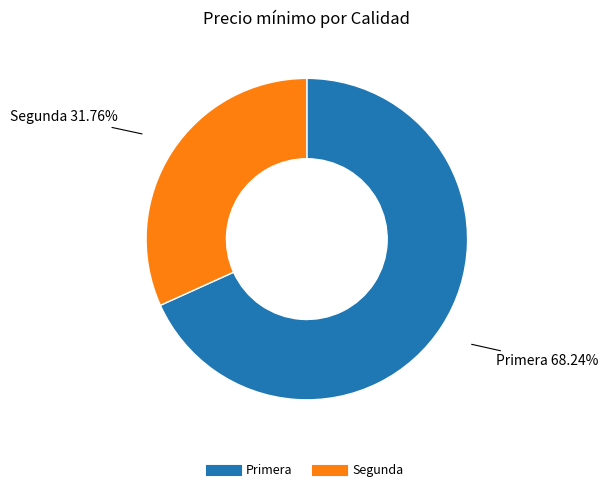

How many segments does this pie chart have?

2